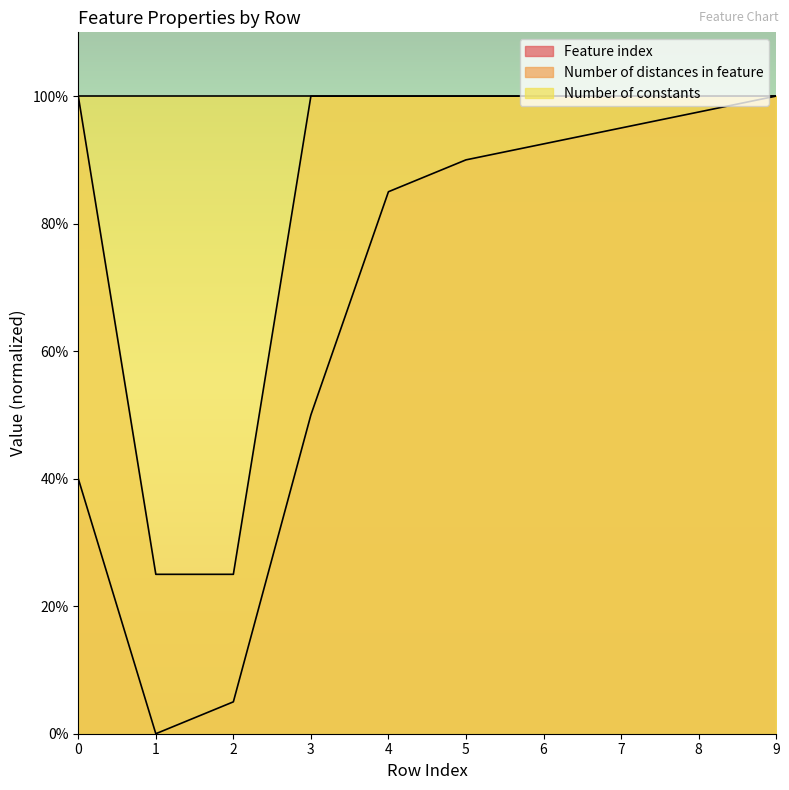

What are all the series names shown in the legend?

Feature index, Number of distances in feature, Number of constants